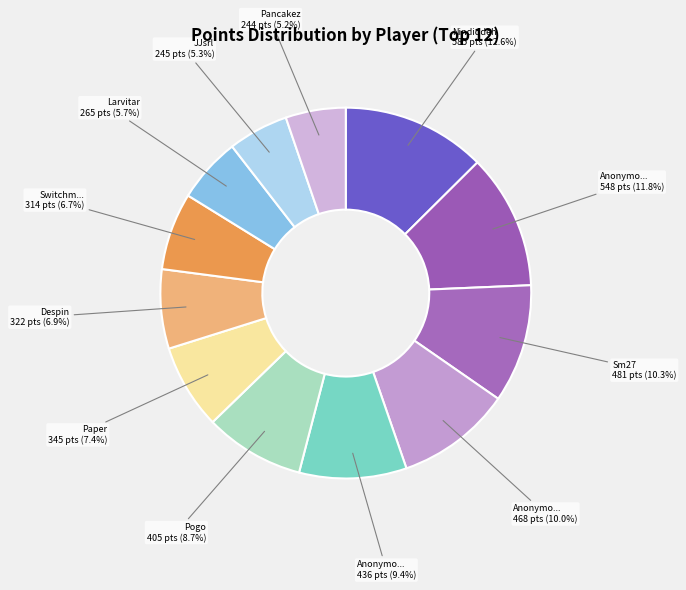

What is the largest slice in the pie chart?

Nindiddeh